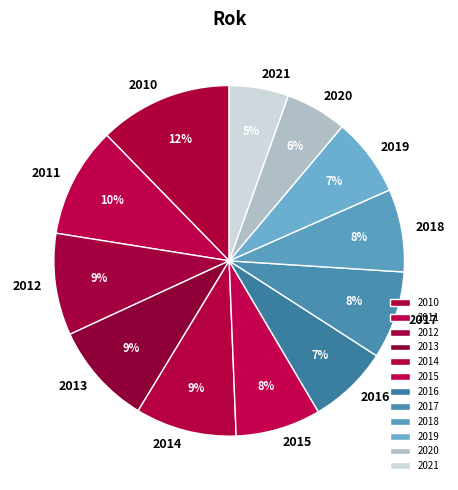

True or false: 2017 accounts for 8% of the total.

True